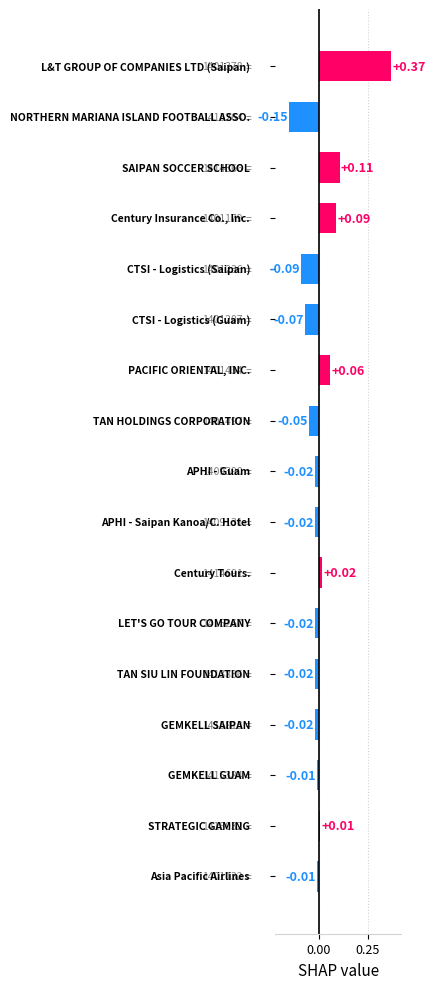

How many bars are there in total?

17